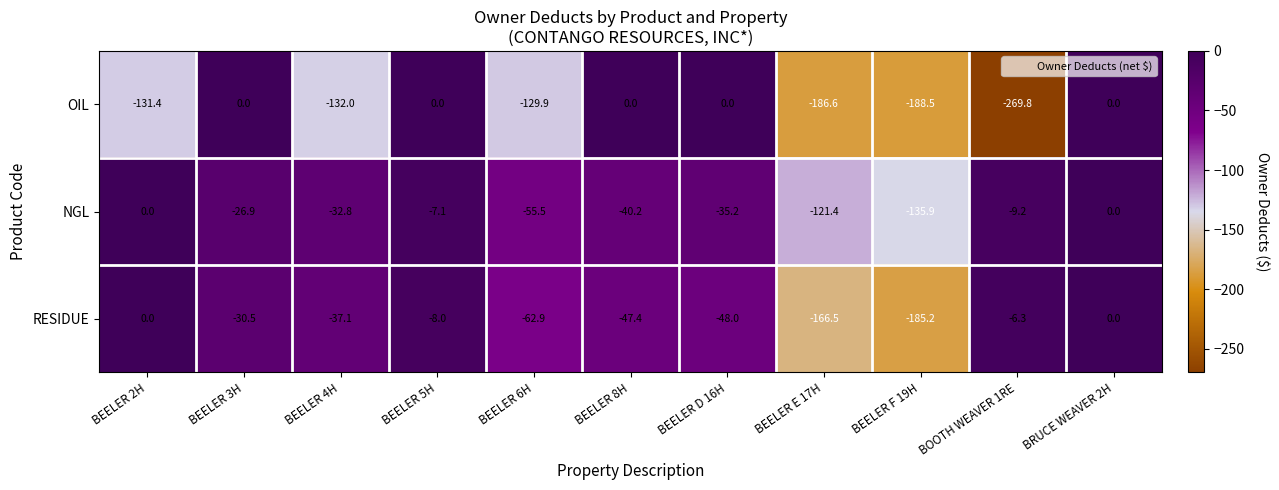

What is the difference between the second highest and minimum values in the NGL series?

135.9